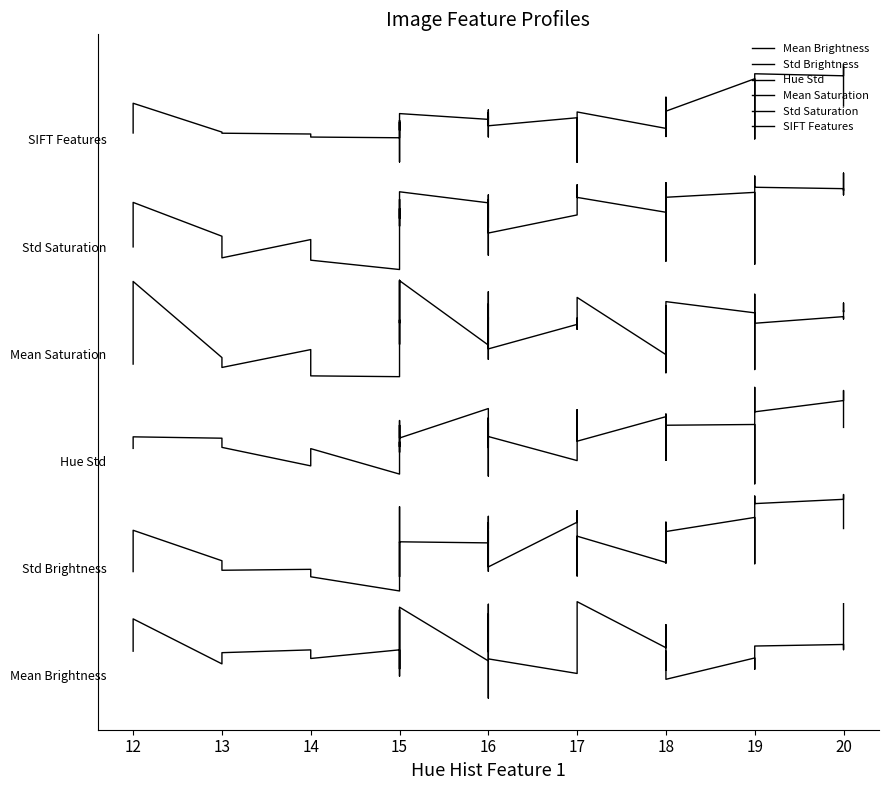

True or false: Hue Std and Mean Brightness cross at least once.

False